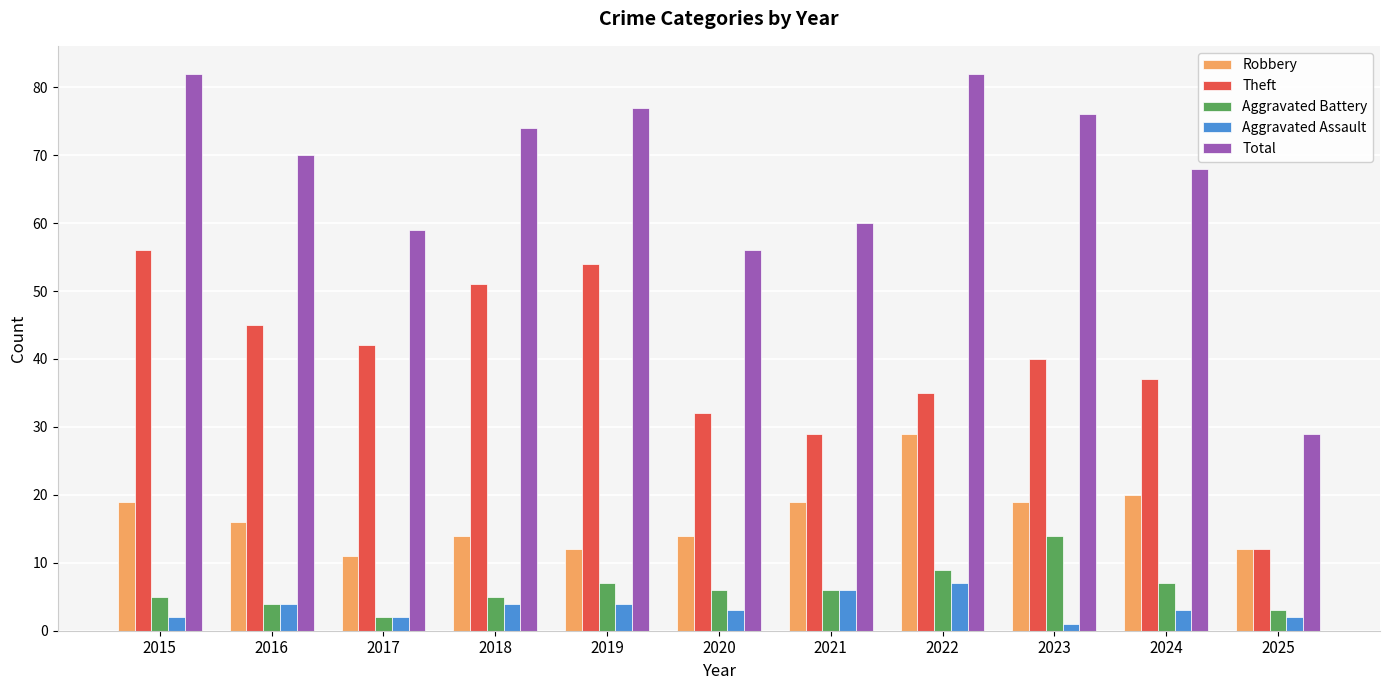

How many categories are shown in the chart?

11